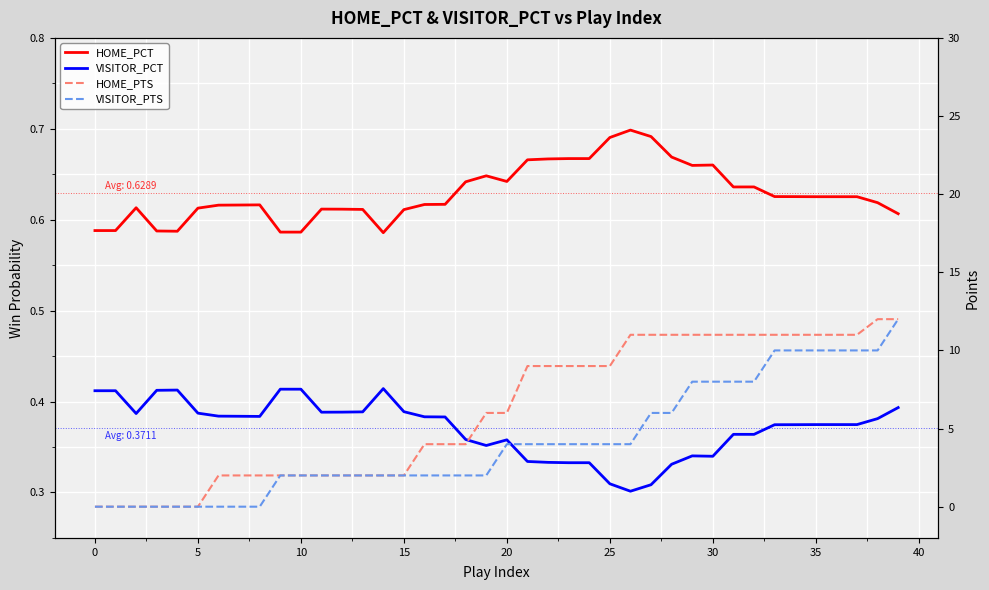

Is it true that HOME_PCT equals 0.6 at 17?

True